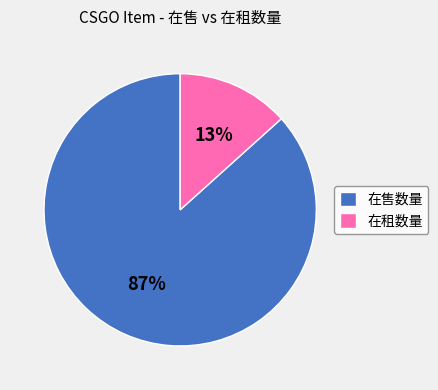

Combined, do 在租数量 and 在售数量 account for over 50%?

Yes